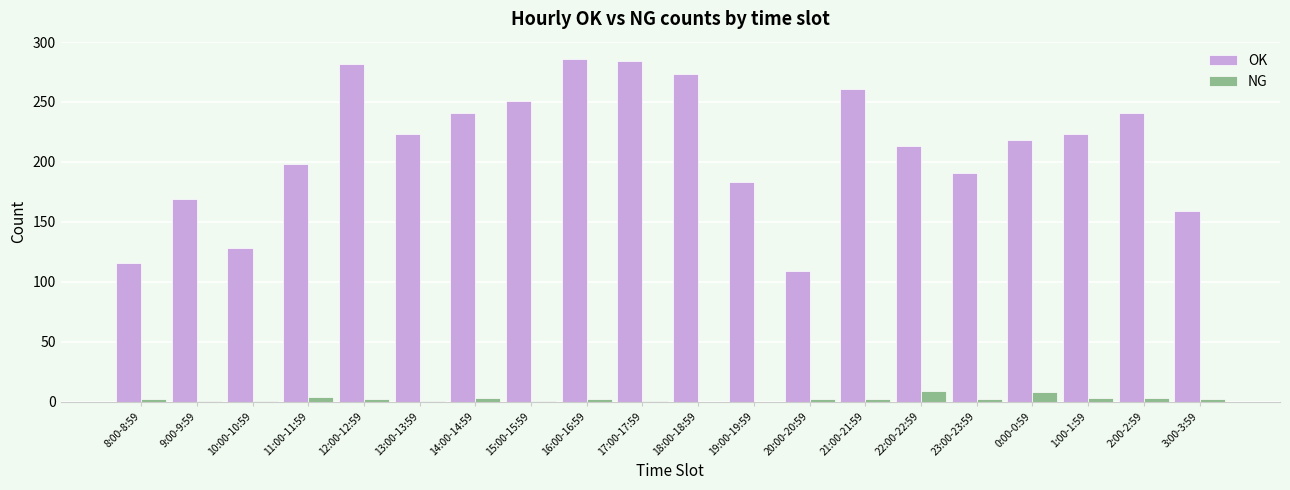

True or false: OK has a value of 365 at 13:00-13:59.

False